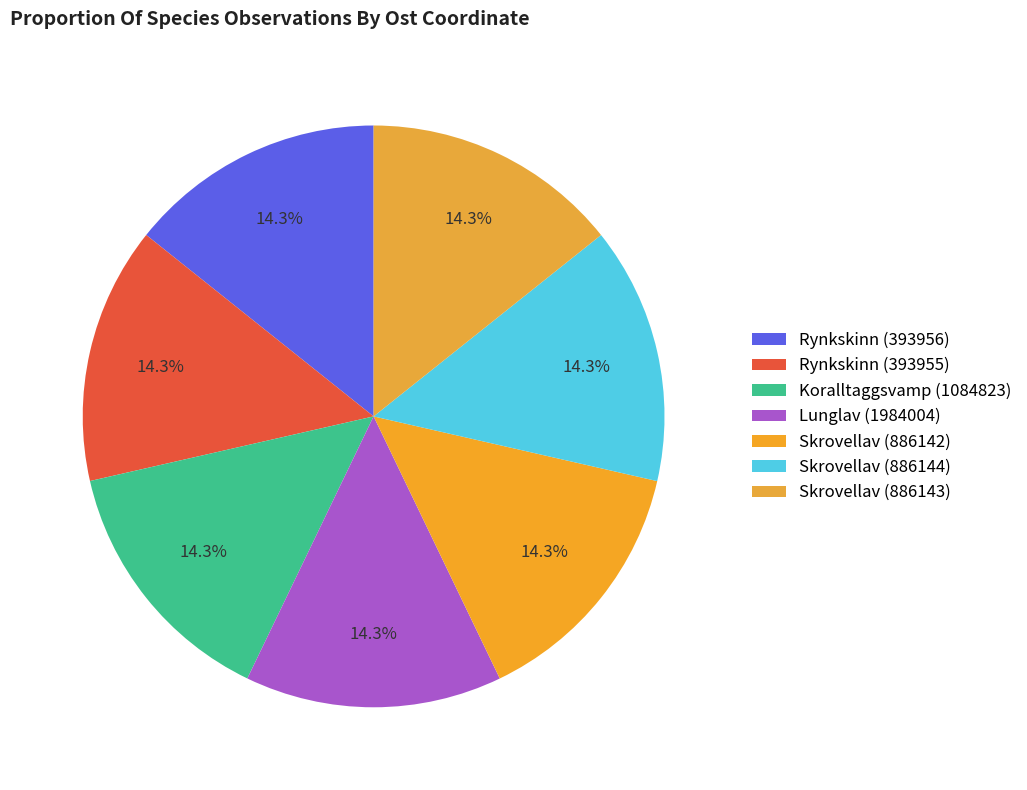

Between Rynkskinn (393956) and Rynkskinn (393955), which is larger?

Rynkskinn (393955)